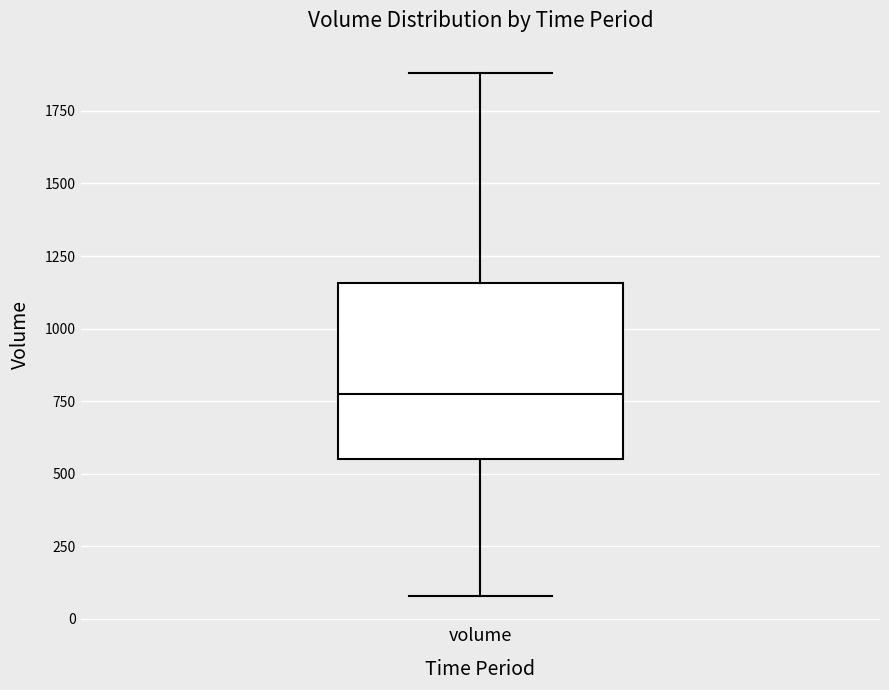

Transcribe this box plot: give where the median line is, the range the box spans, and where the two whiskers end, as read against the y-axis. The values are not printed on the chart, so give them approximately, as read against the axis.

median 800, box 550 to 1150, whiskers 100 to 1900